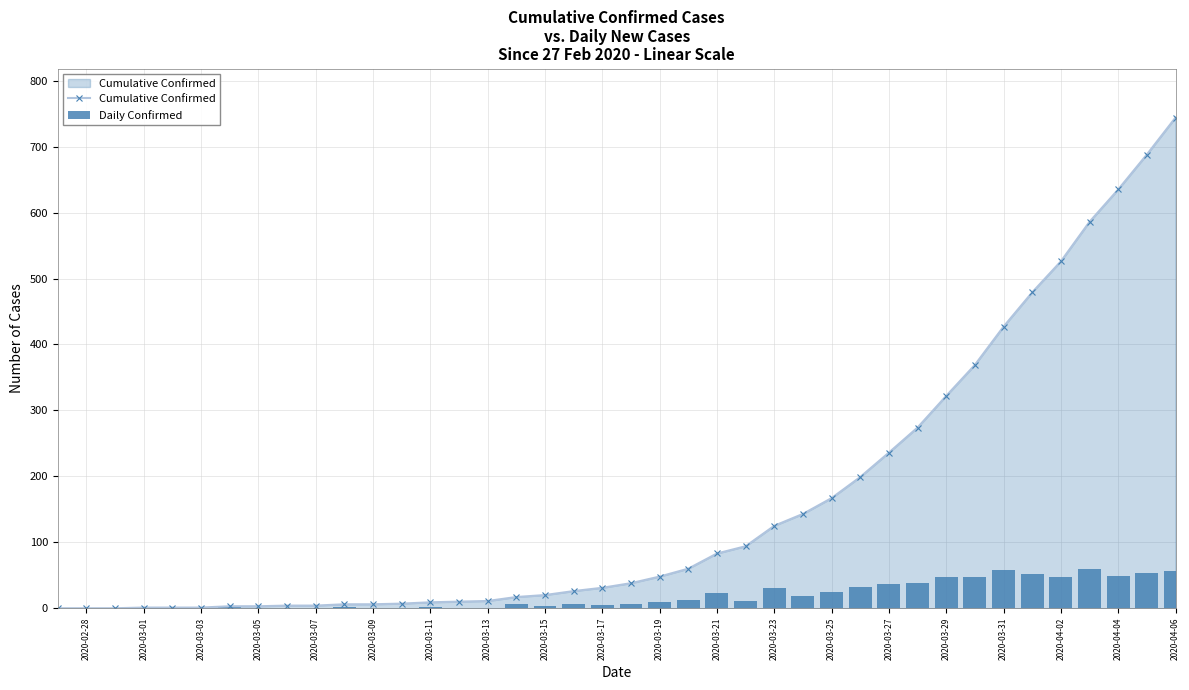

The Cumulative Confirmed series shows 240 at 2020-03-25. True or false?

False